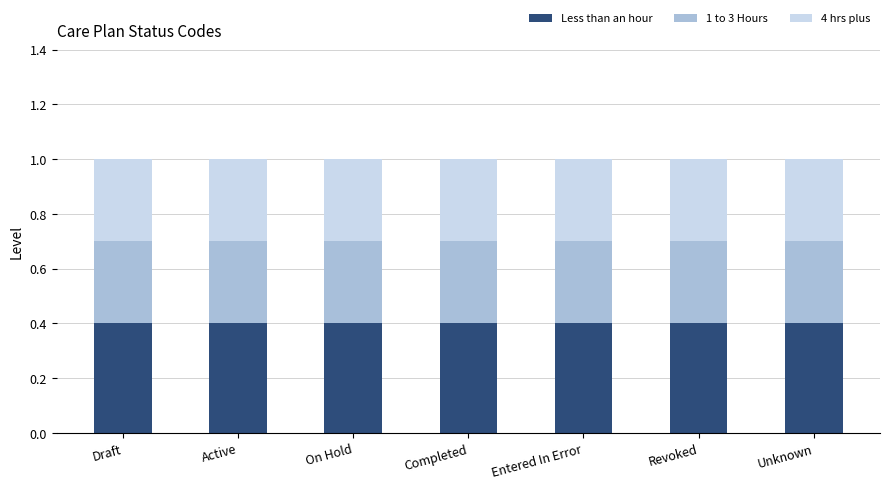

What is the total value across all series at Entered In Error?

1.0